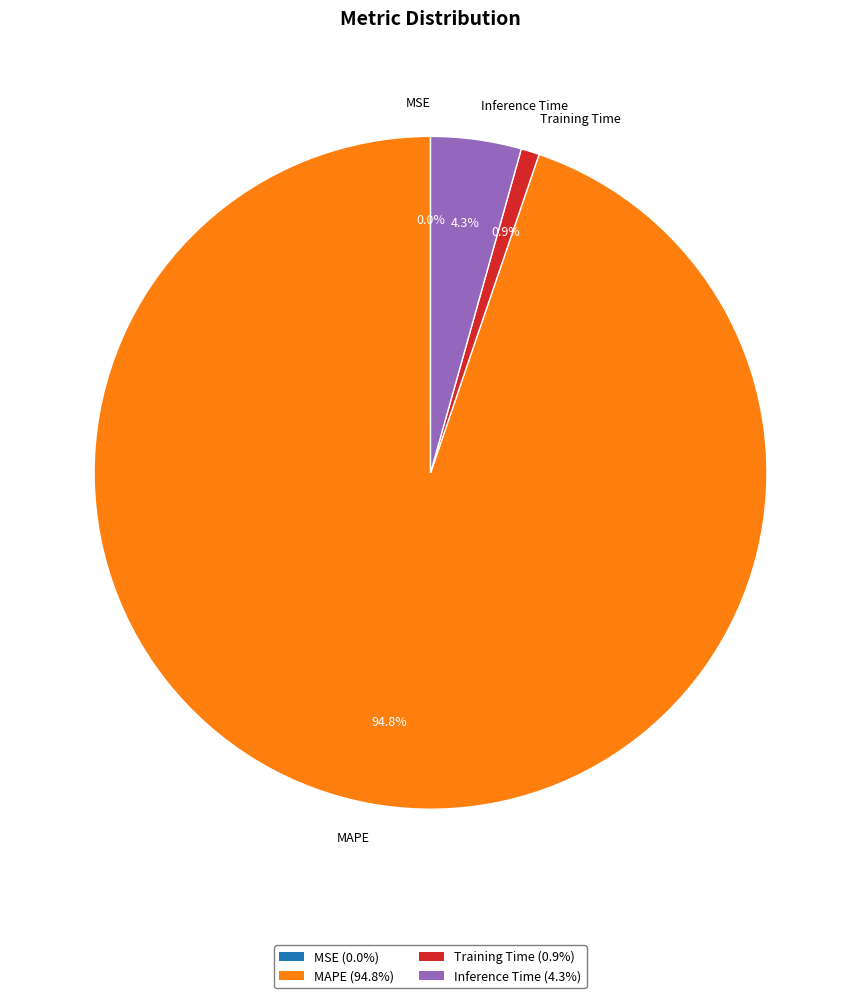

Combined, what portion of the pie is Inference Time and MAPE?

99.1%